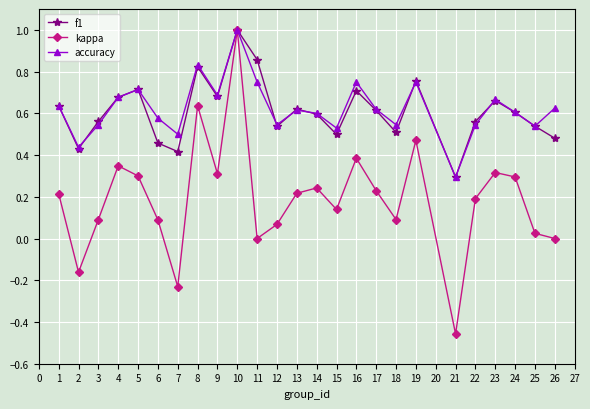

What is the maximum value shown in the chart?

1.0